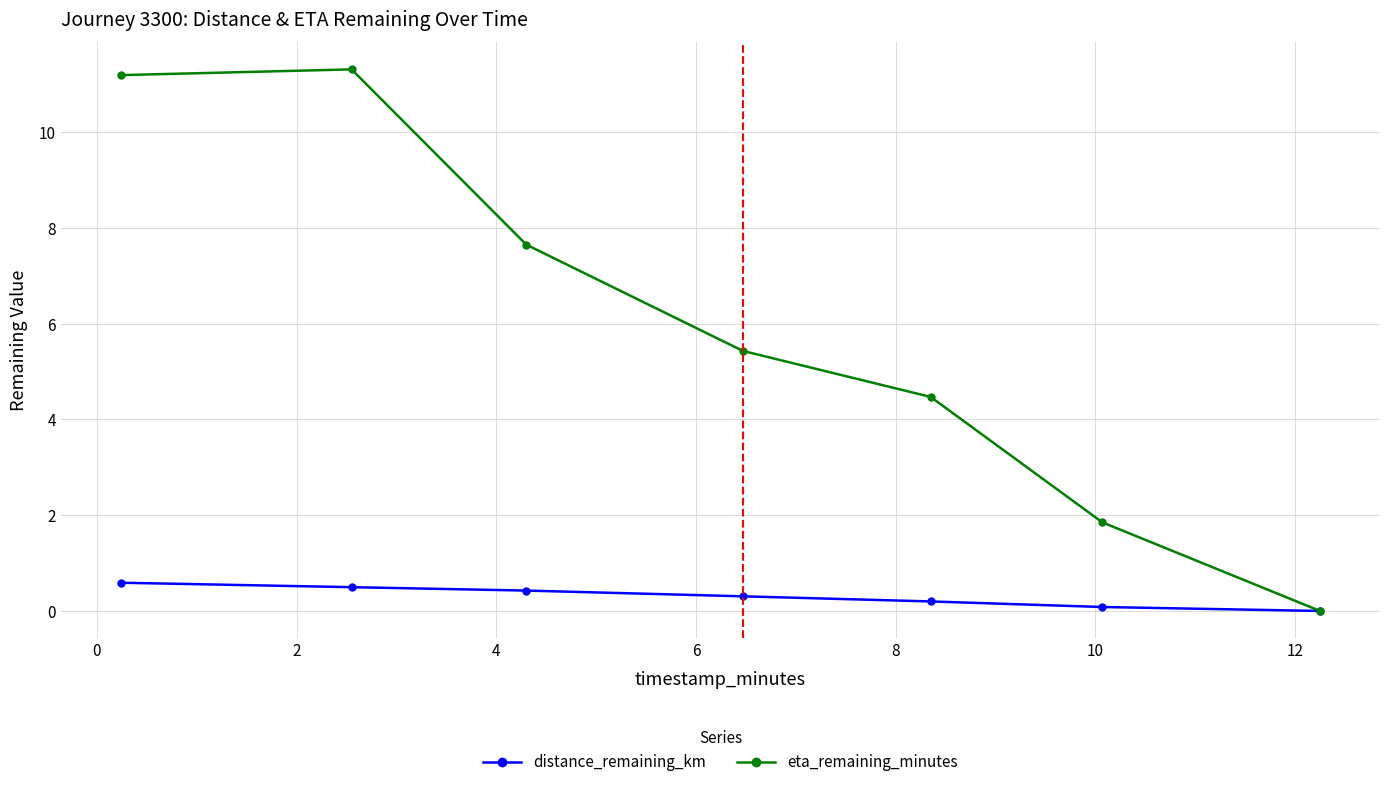

What is the greatest value displayed?

11.3